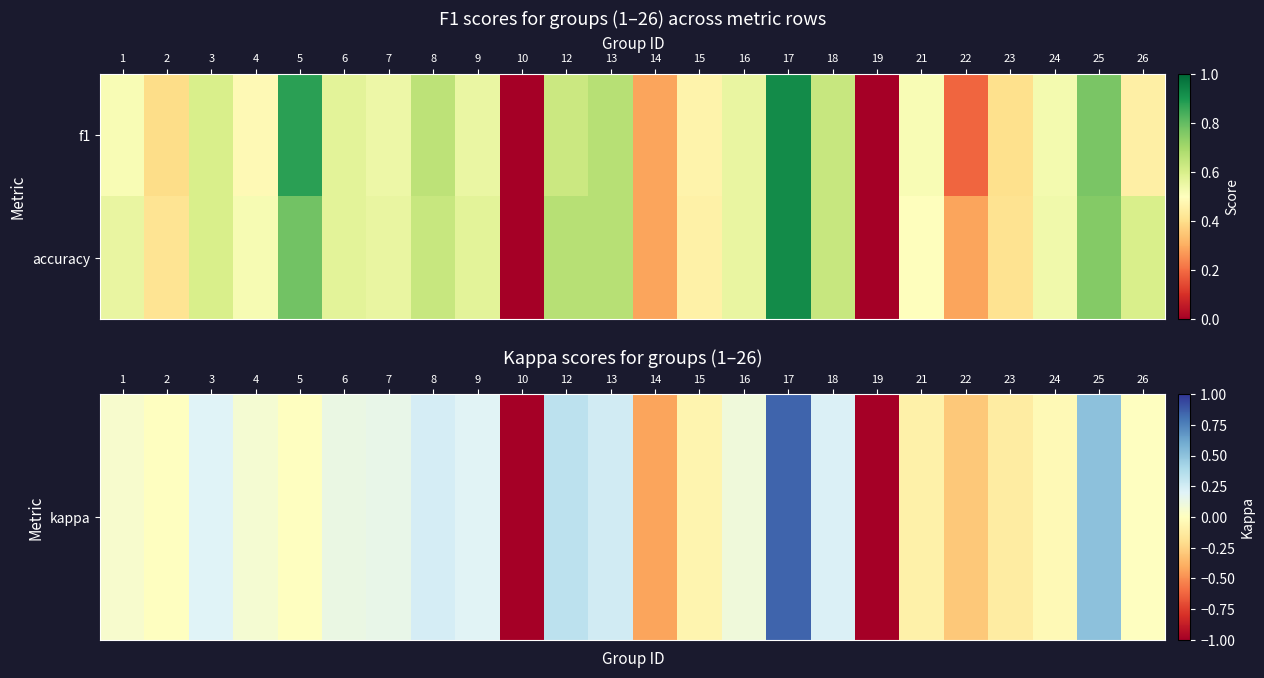

Which series has the largest total across all categories?

accuracy